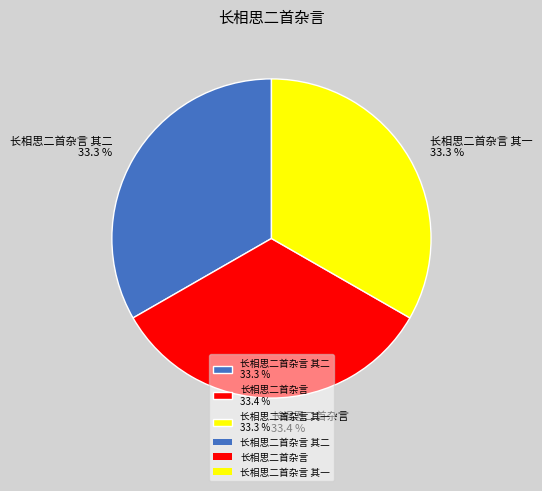

Is 长相思二首杂言 其一 33.3 % the majority of the pie?

No